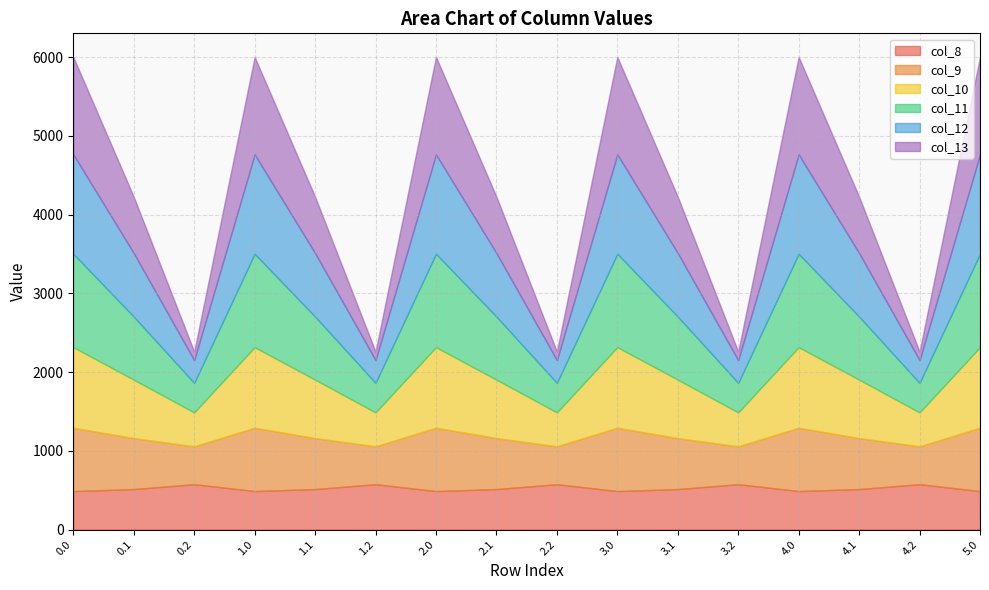

How many data points in col_9 are less than 646?

5